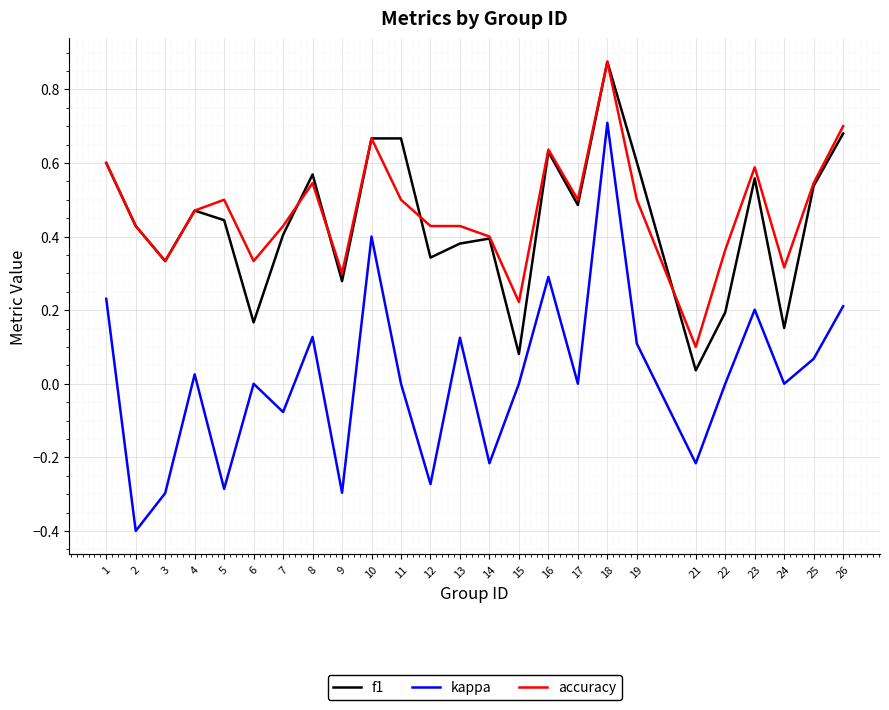

At 24, list the series in order from largest to smallest.

accuracy, f1, kappa